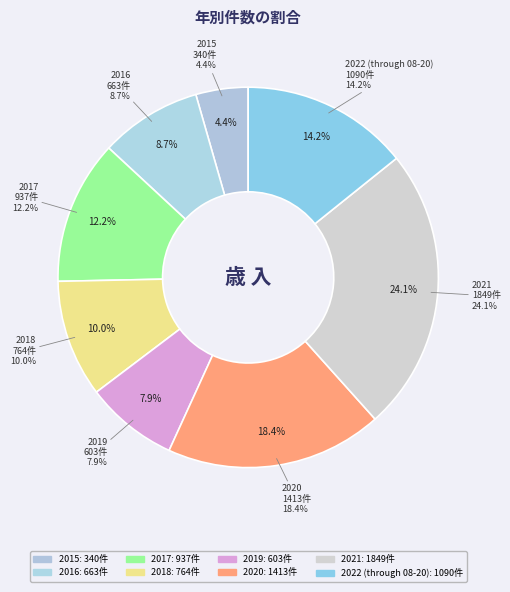

To the nearest percent, what is the difference between the largest and smallest slice percentages?

20%